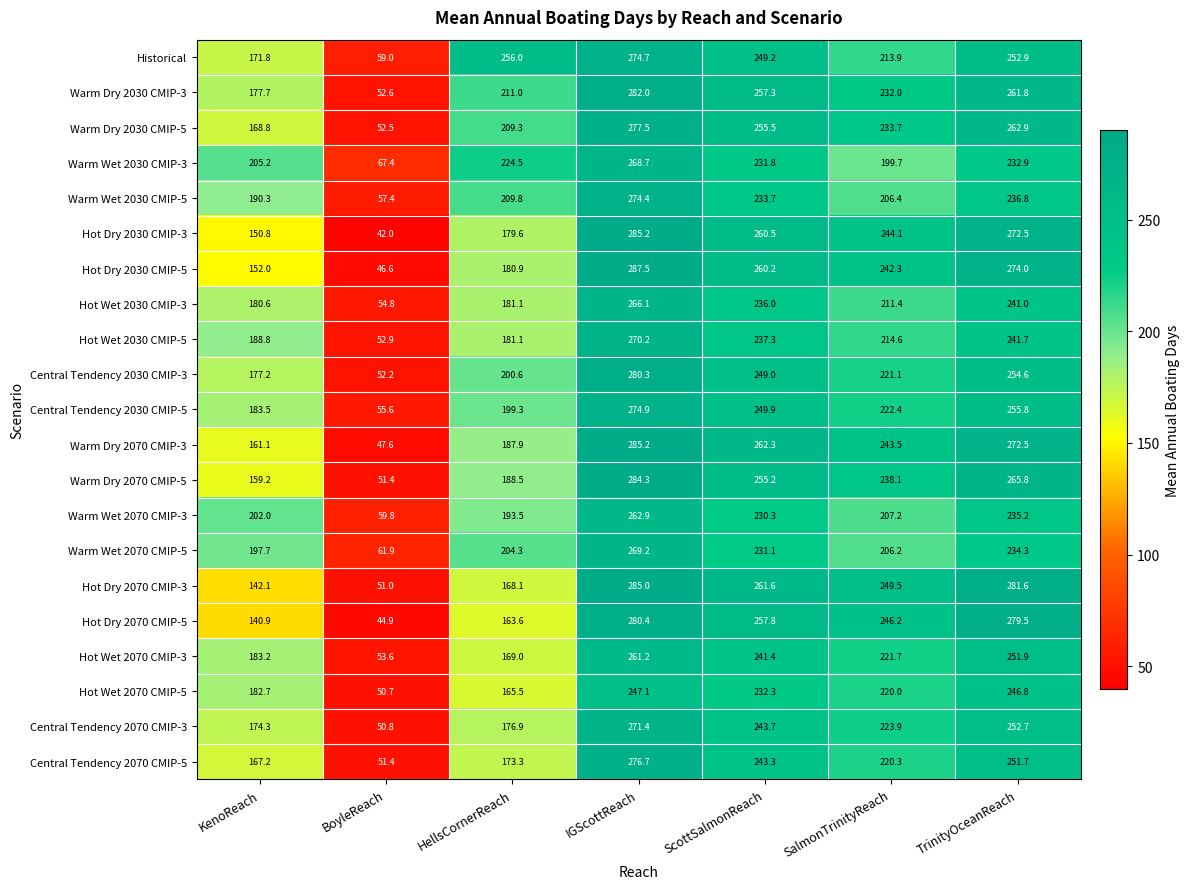

What is the difference between the Warm Wet 2070 CMIP-5 values at ScottSalmonReach and KenoReach?

33.4